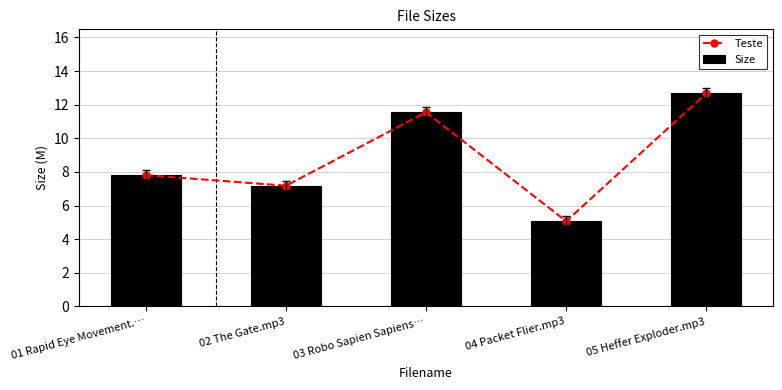

Which series changed the most between 01 Rapid Eye Movement.… and 03 Robo Sapien Sapiens…?

Teste